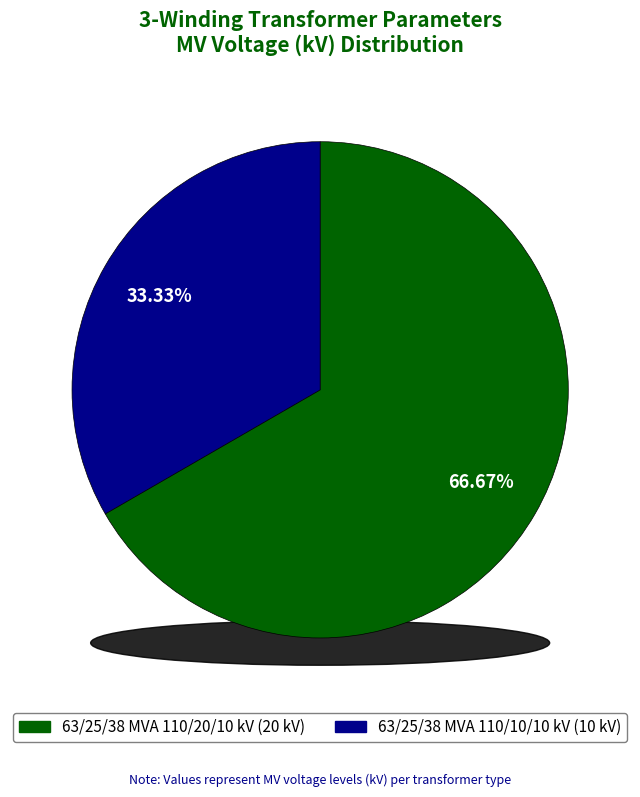

What percentage is NOT represented by 63/25/38 MVA 110/20/10 kV?

33.3%